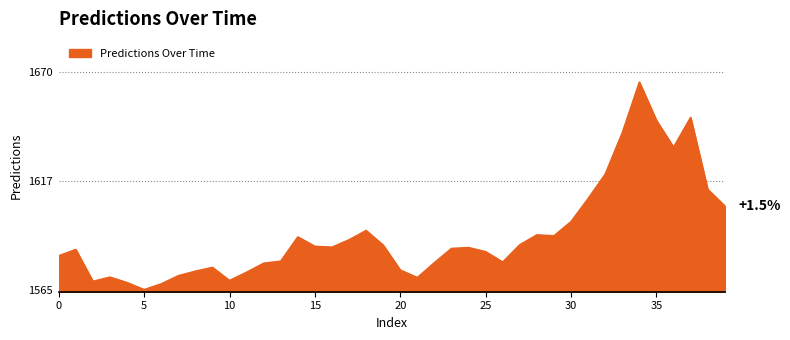

What is the smallest value displayed?

1564.7